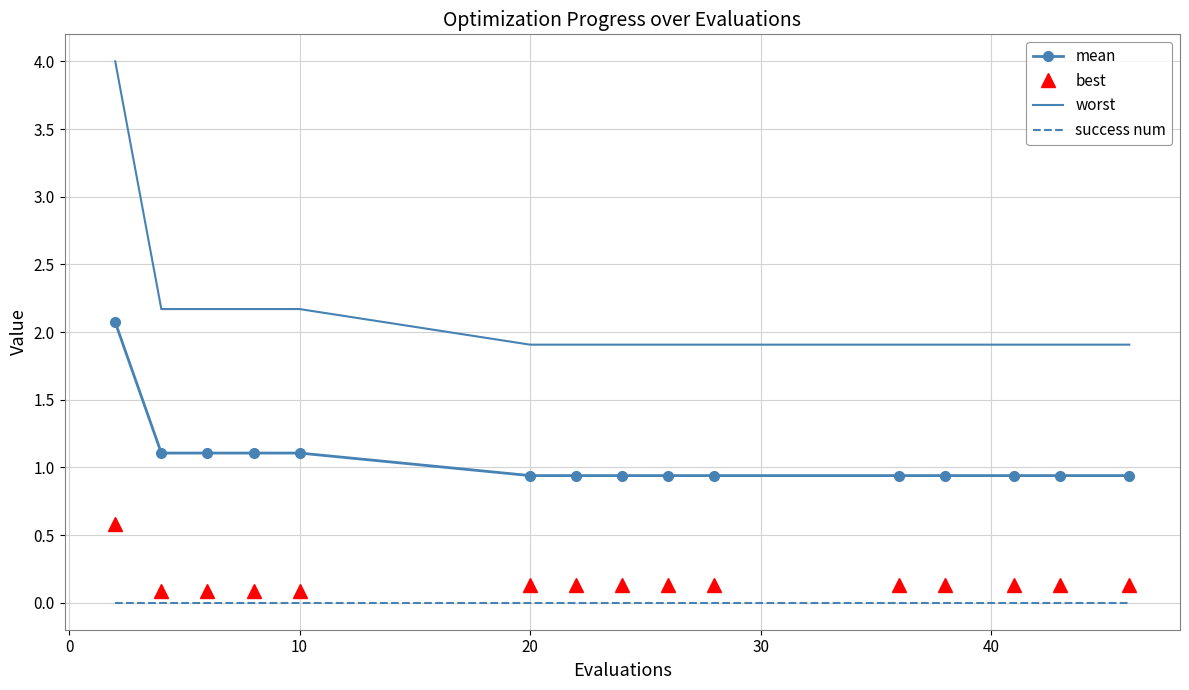

What is the minimum value for worst?

1.9